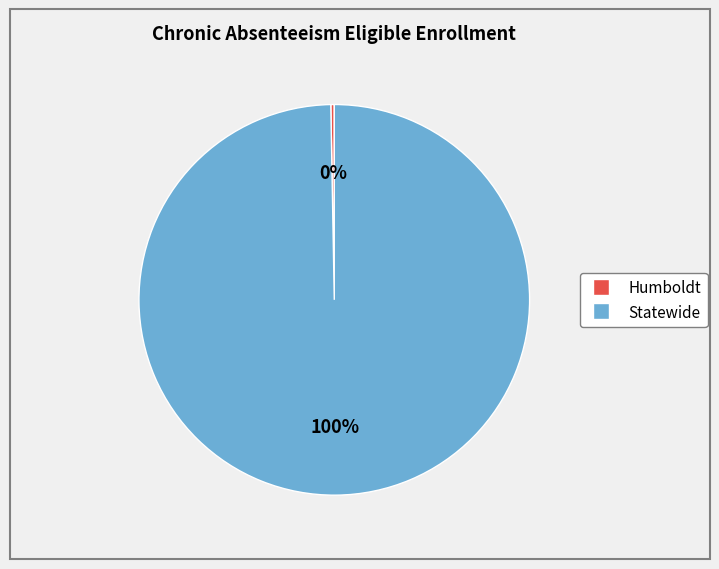

Combined, do Statewide and Humboldt account for over 50%?

Yes